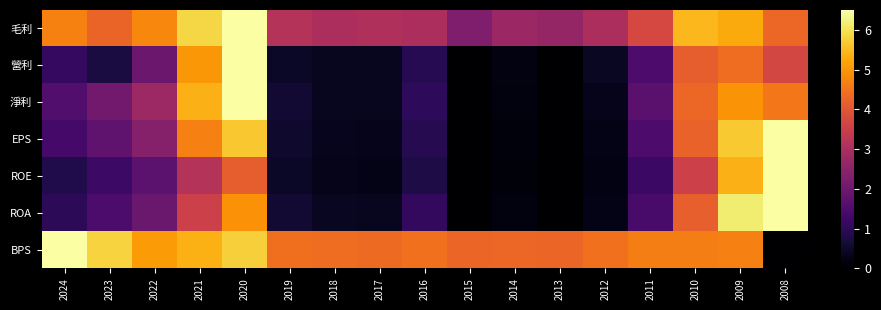

Between 2022 and 2021, which is larger?

2021